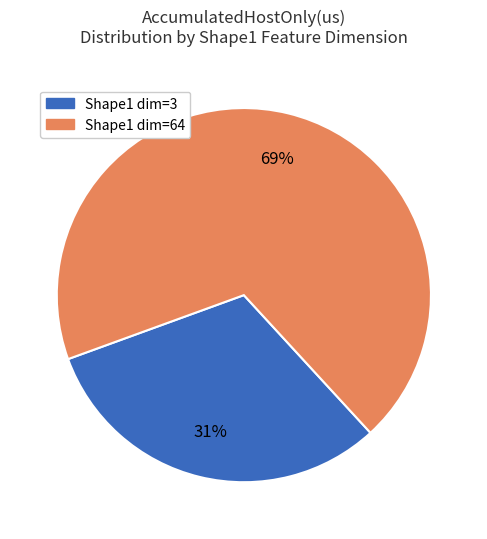

Is there any slice that represents more than half of the pie?

Yes